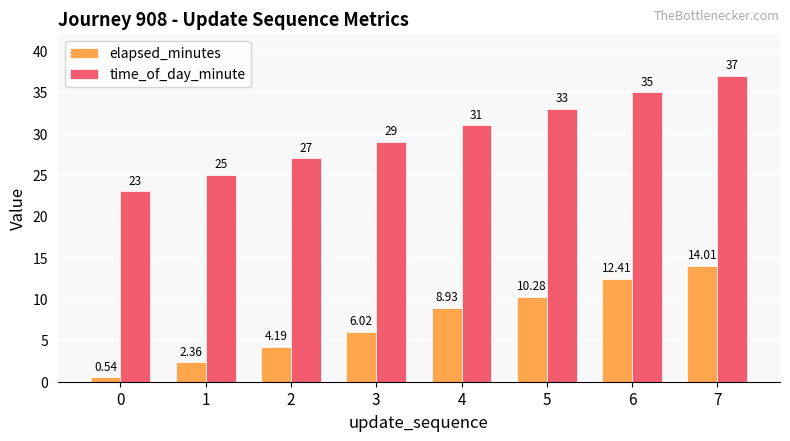

Which label corresponds to the largest value in the chart?

7